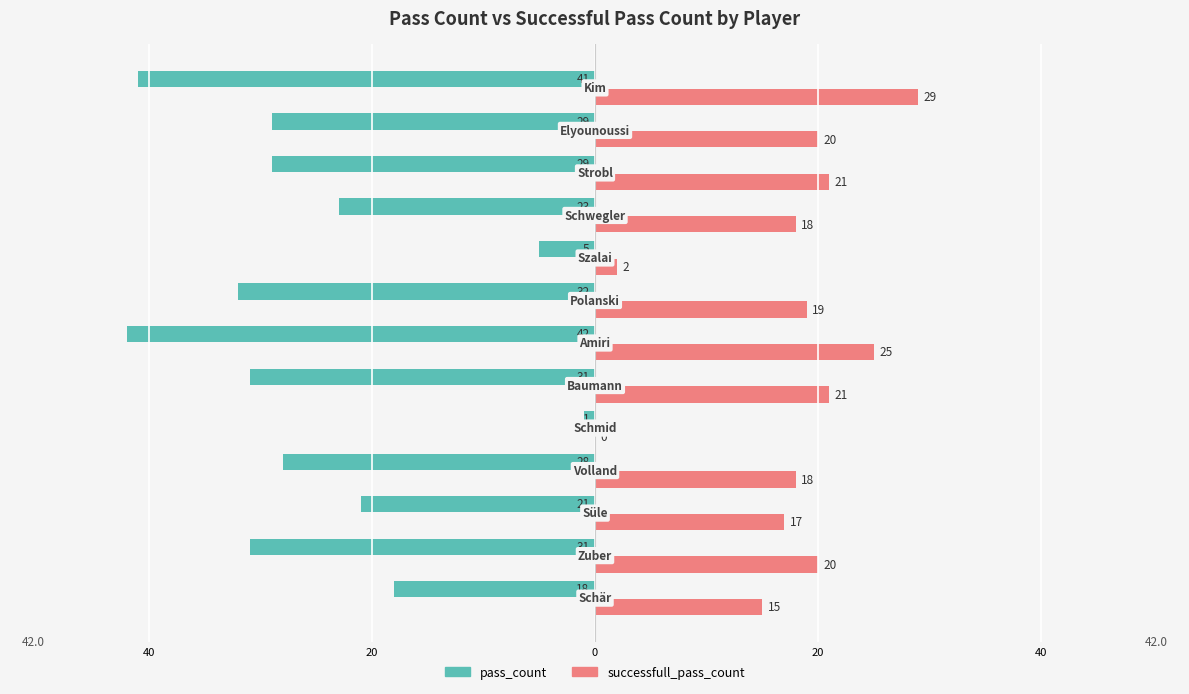

What is the average value of the successfull_pass_count series?

17